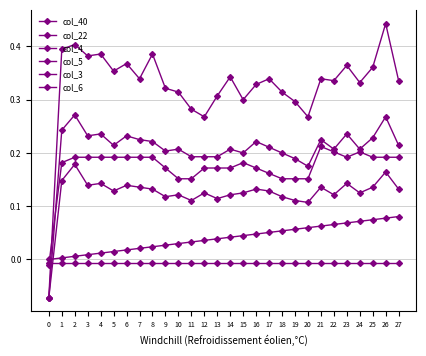

True or false: col_22 and col_3 cross at least once.

True